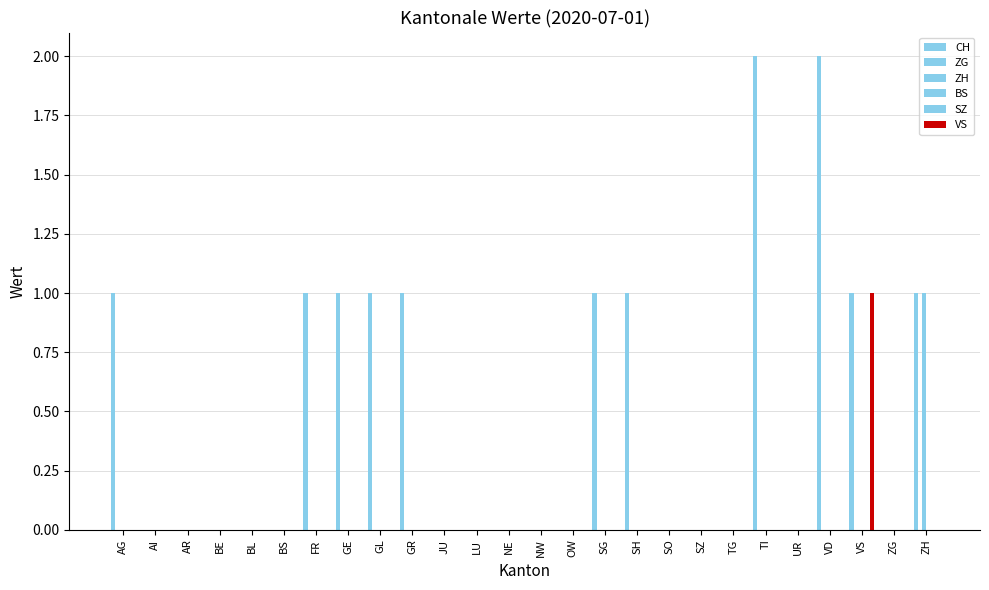

How many series are shown in this chart?

6